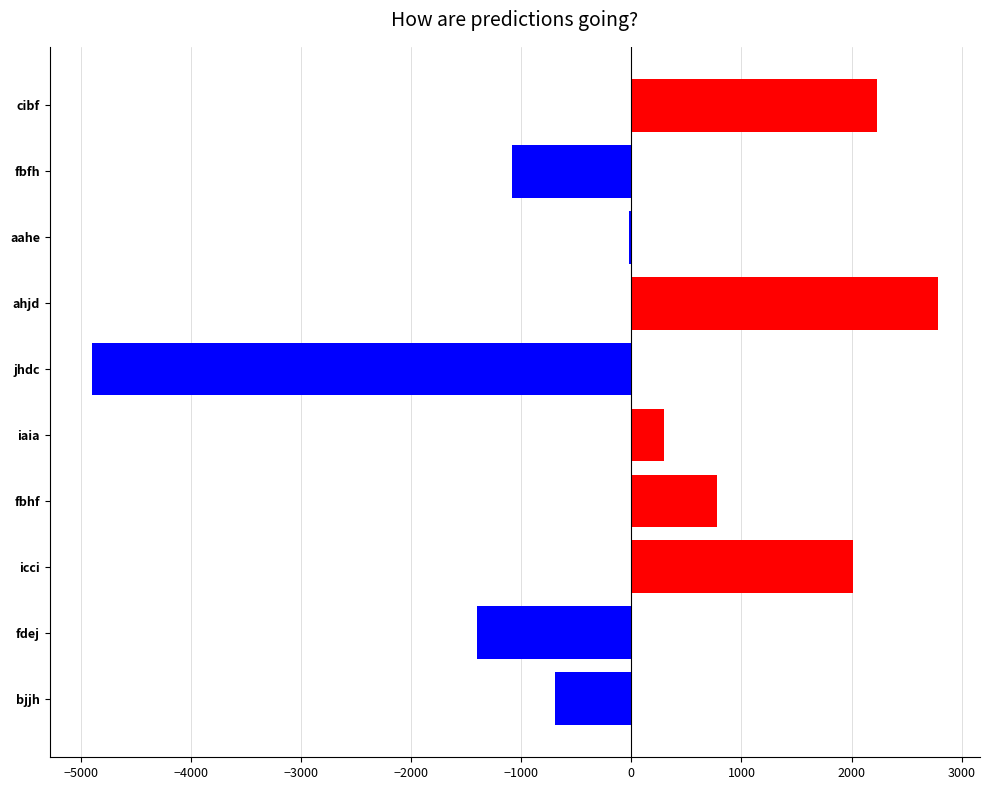

What is the change in value from icci to bjjh?

-2715.0